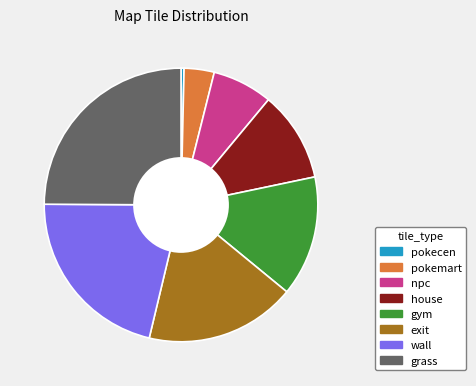

The exit slice represents 12% of the pie. True or false?

False